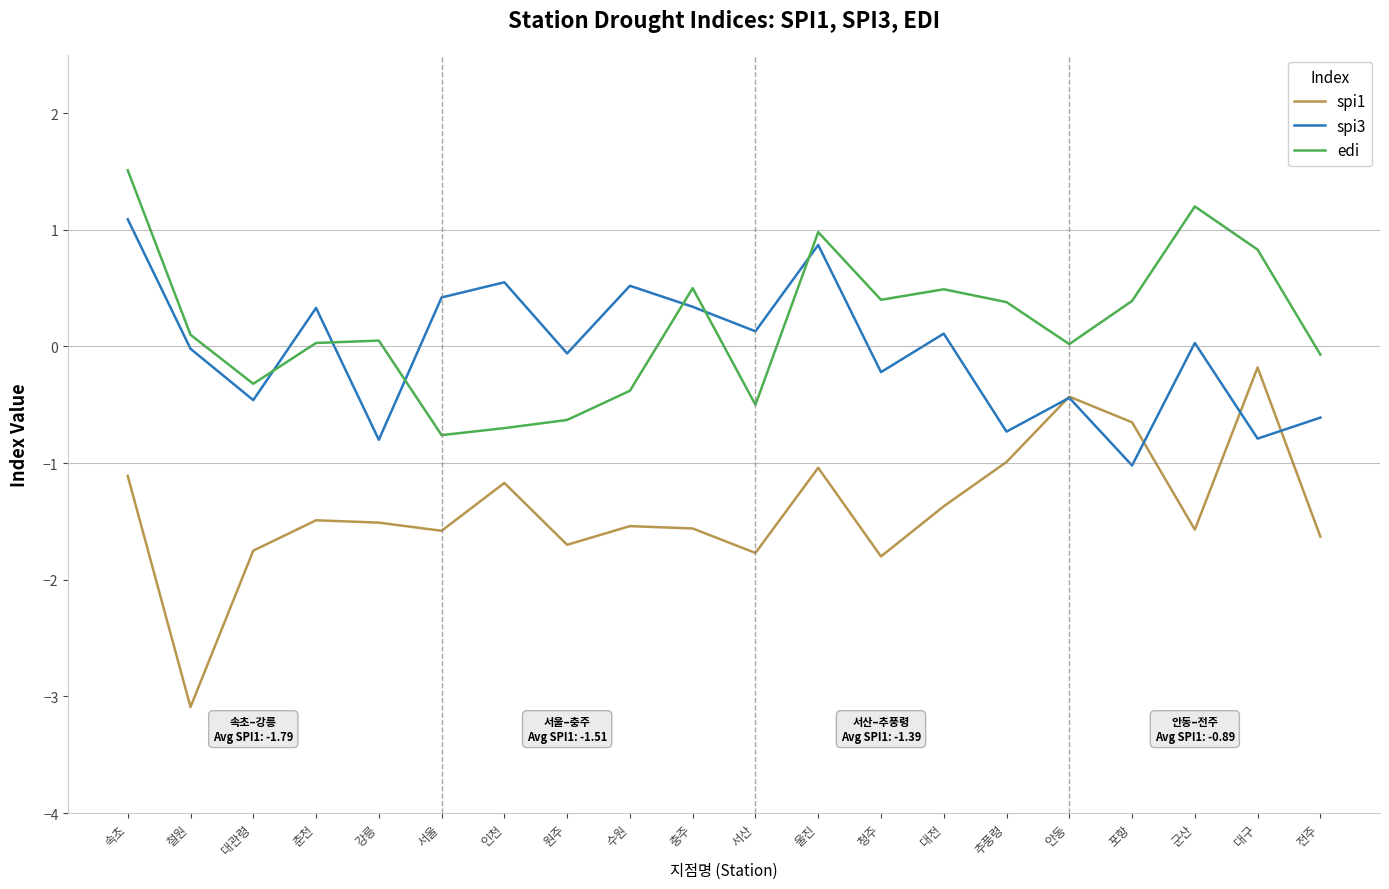

How many distinct data groups are displayed?

3